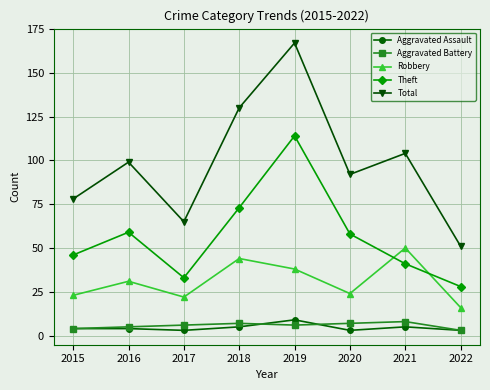

Where is the first local maximum for Theft?

2016